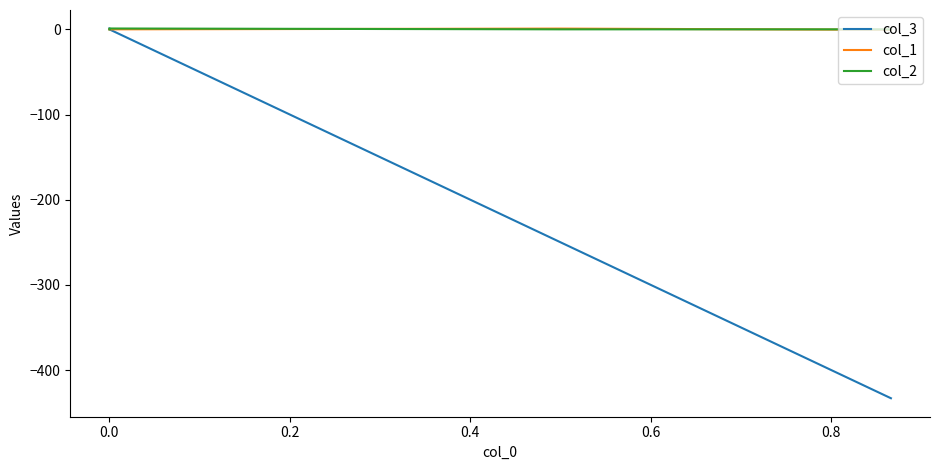

How many values in col_3 are below zero?

2